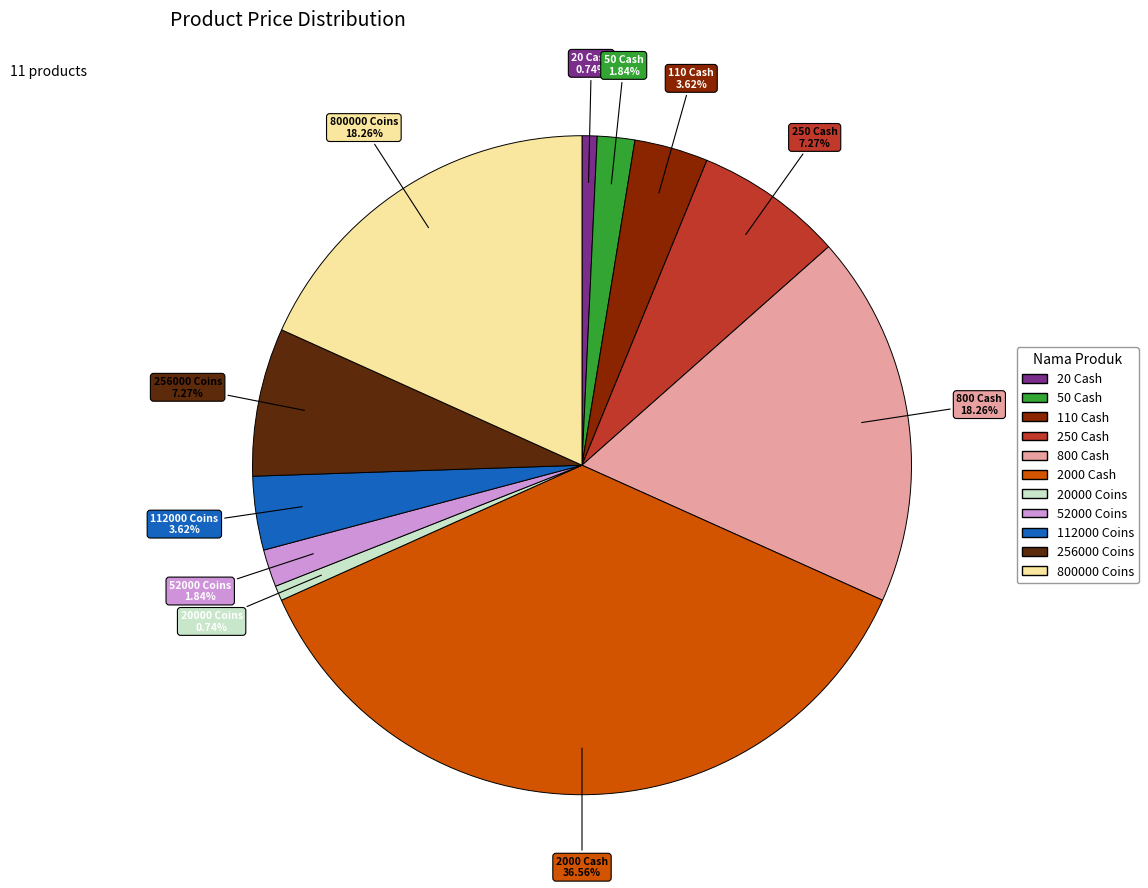

The 20 Cash slice represents 1% of the pie. True or false?

True